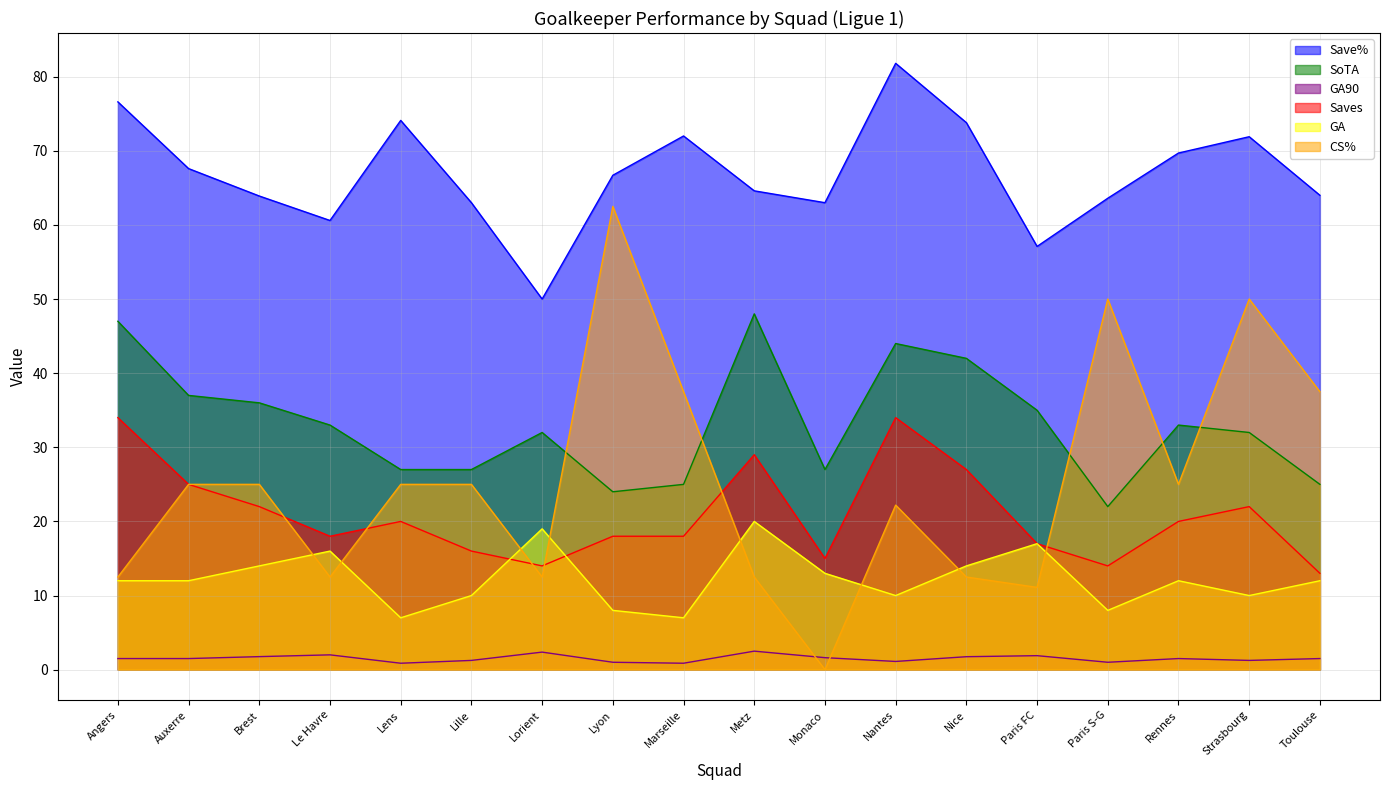

In SoTA, how many points are lower than both neighbors (excluding endpoints)?

3